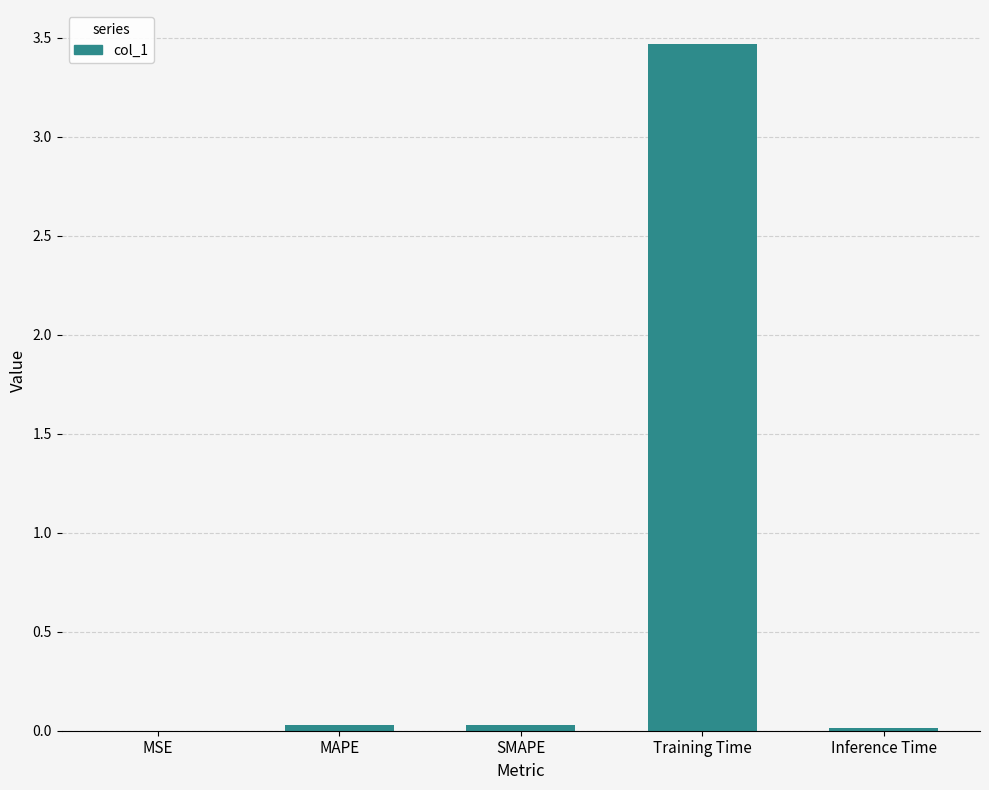

True or false: the data shows 0.0 at Inference Time.

True